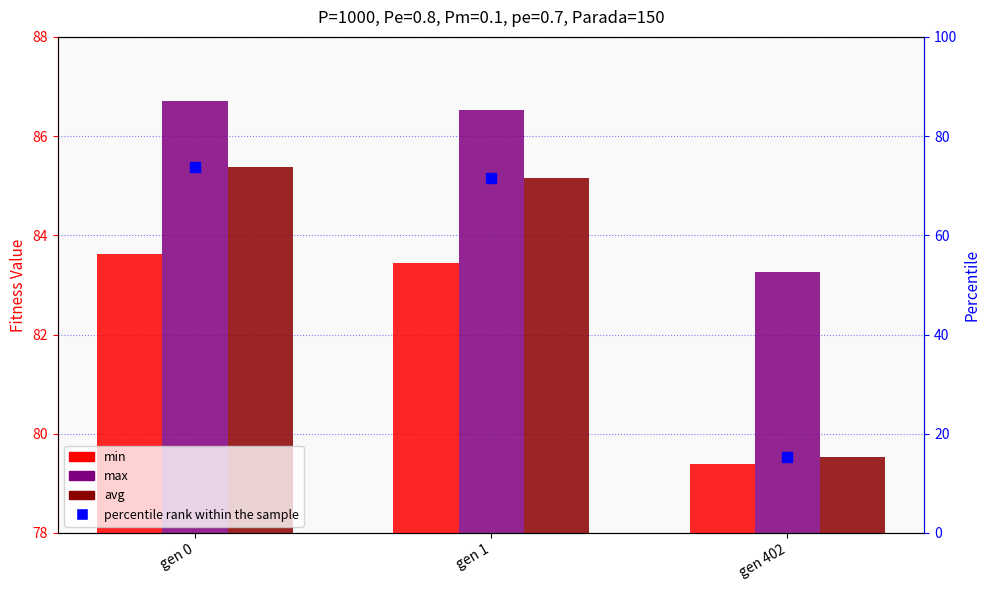

At which category is the sum across all series the highest?

gen 0